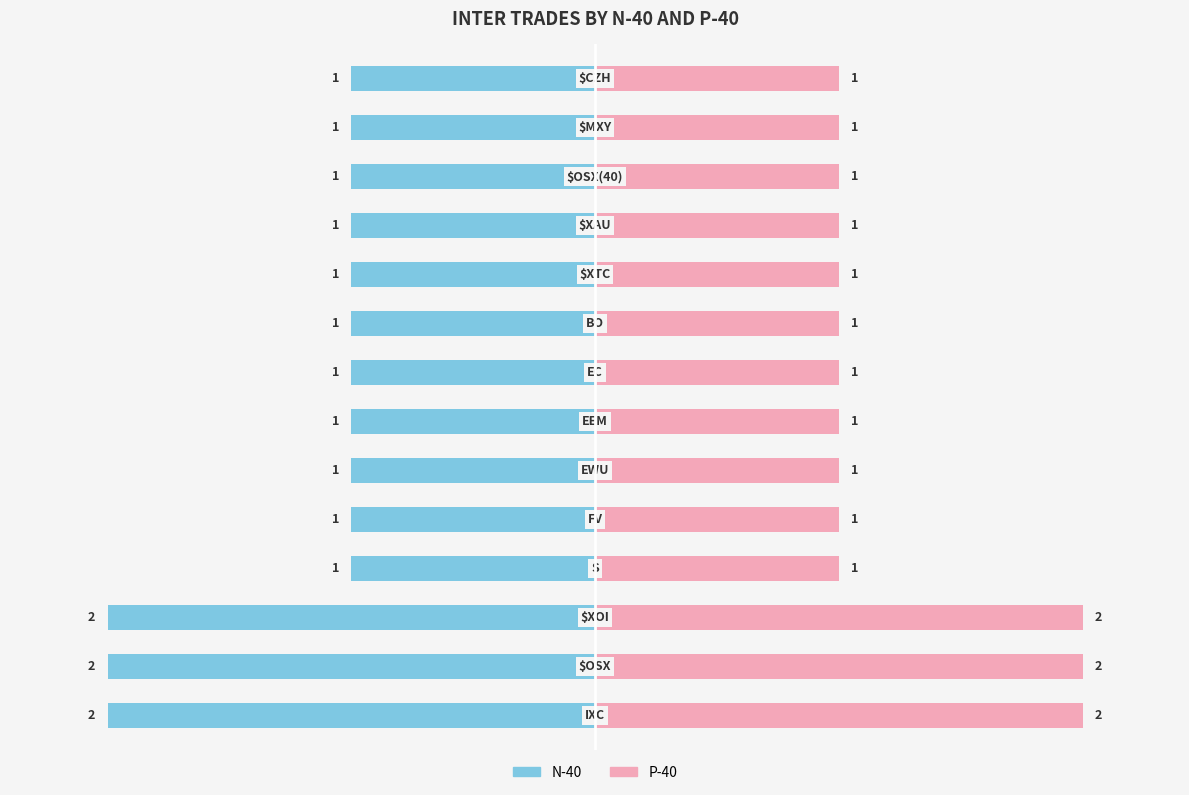

What is the value of the N-40 bar at the 1st from the left?

-2